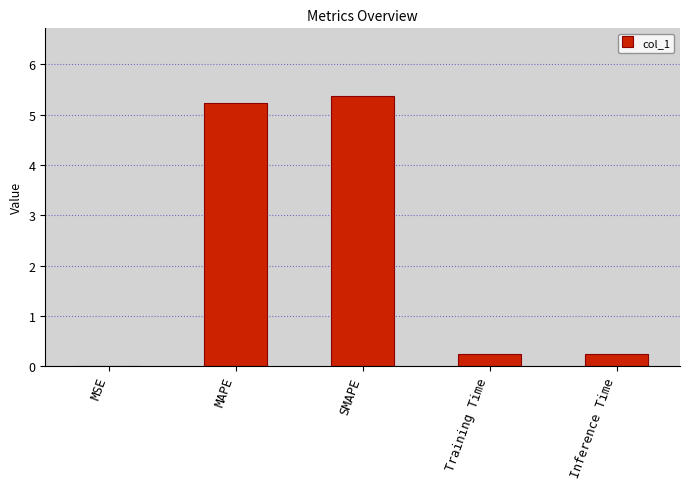

What is the sum of the values at Inference Time and SMAPE?

5.6